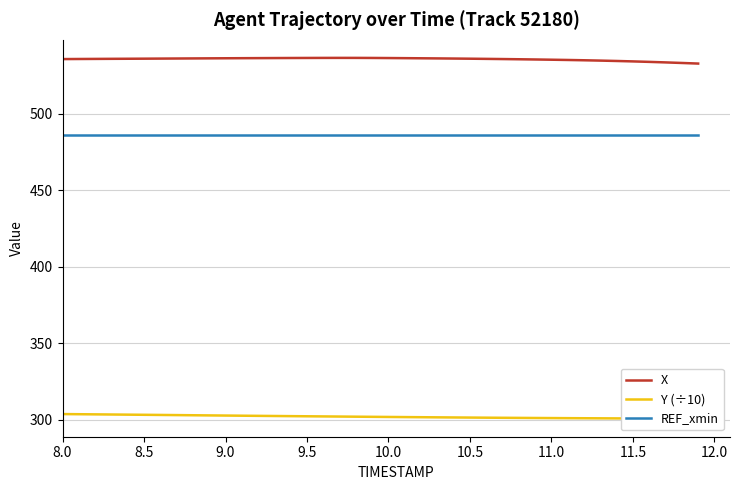

The X series shows 366.2 at 8.0. True or false?

False